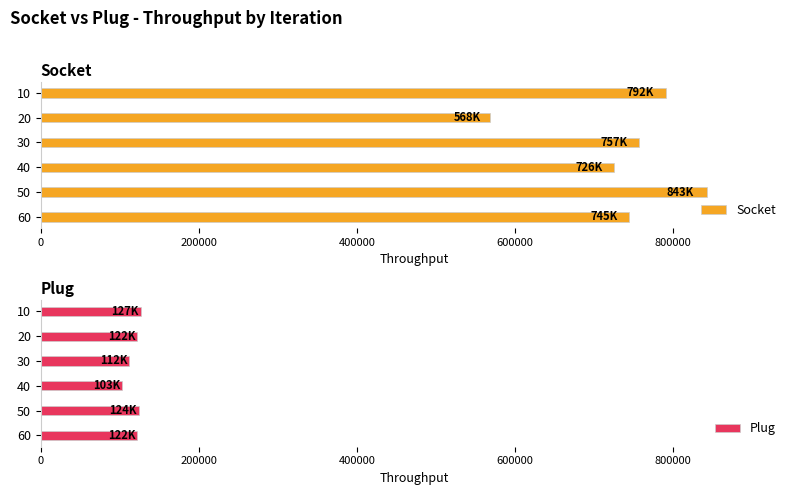

What is the sum of all Socket values?

4430244.3